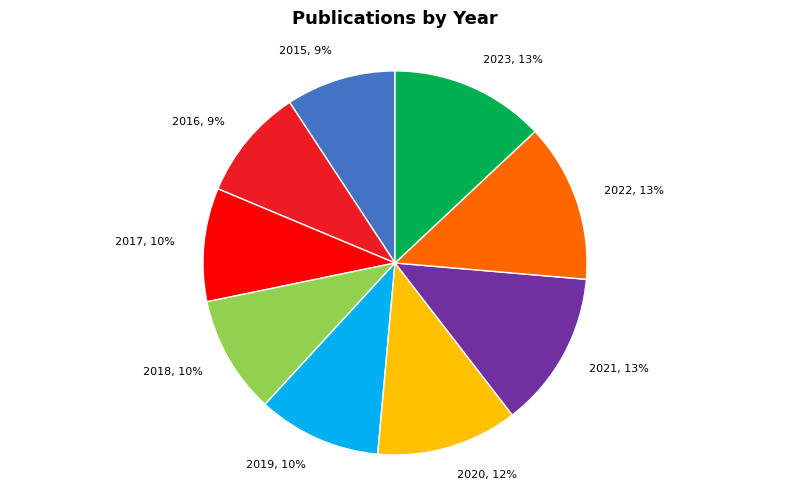

Is it true that 2017 is 1% of the pie?

False